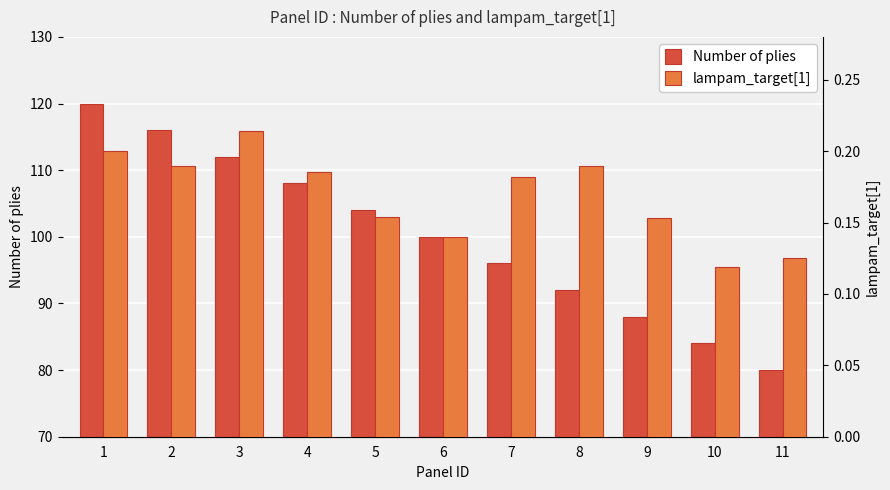

Reading left to right, what are all the values shown in this chart?

Number of plies: 120.0	116.0	112.0	108.0	104.0	100.0	96.0	92.0	88.0	84.0	80.0
lampam_target[1]: 0.2	0.2	0.2	0.2	0.2	0.1	0.2	0.2	0.2	0.1	0.1